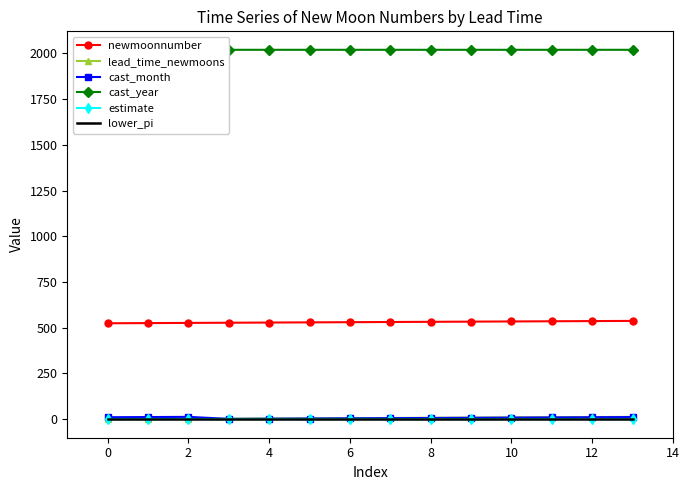

What is the spread (max minus min) of values at 8?

2020